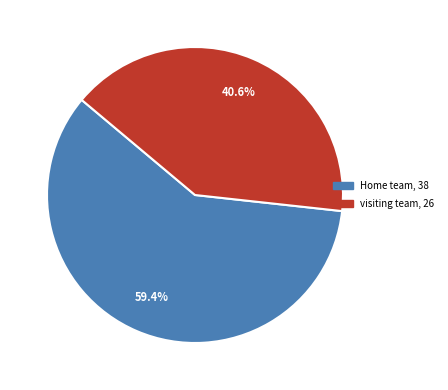

What is the ratio of the value at visiting team to the value at Home team?

0.7